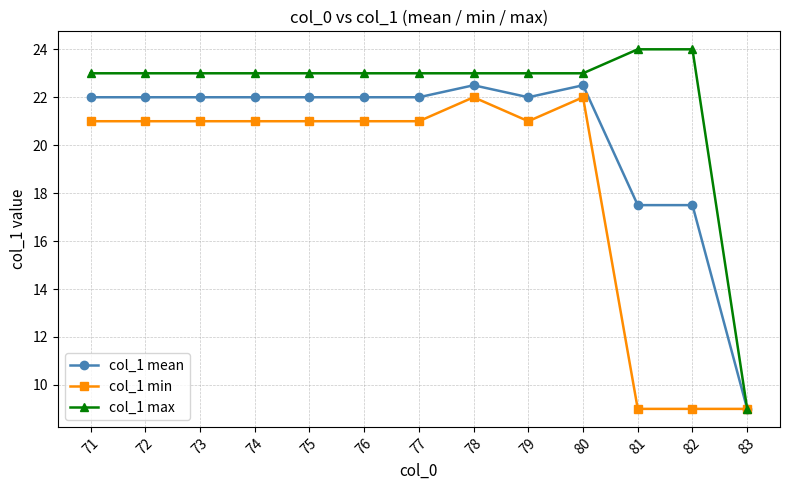

Reading left to right, list all the values displayed in this chart.

col_1 mean: 22.0	22.0	22.0	22.0	22.0	22.0	22.0	22.5	22.0	22.5	17.5	17.5	9.0
col_1 min: 21.0	21.0	21.0	21.0	21.0	21.0	21.0	22.0	21.0	22.0	9.0	9.0	9.0
col_1 max: 23.0	23.0	23.0	23.0	23.0	23.0	23.0	23.0	23.0	23.0	24.0	24.0	9.0